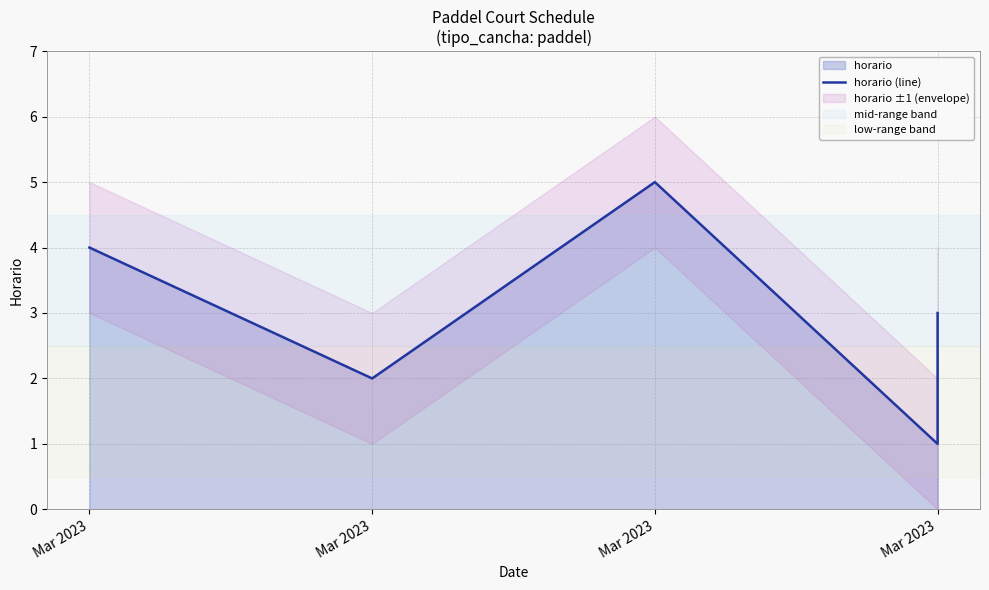

Count the values in the range 2 to 4.

3